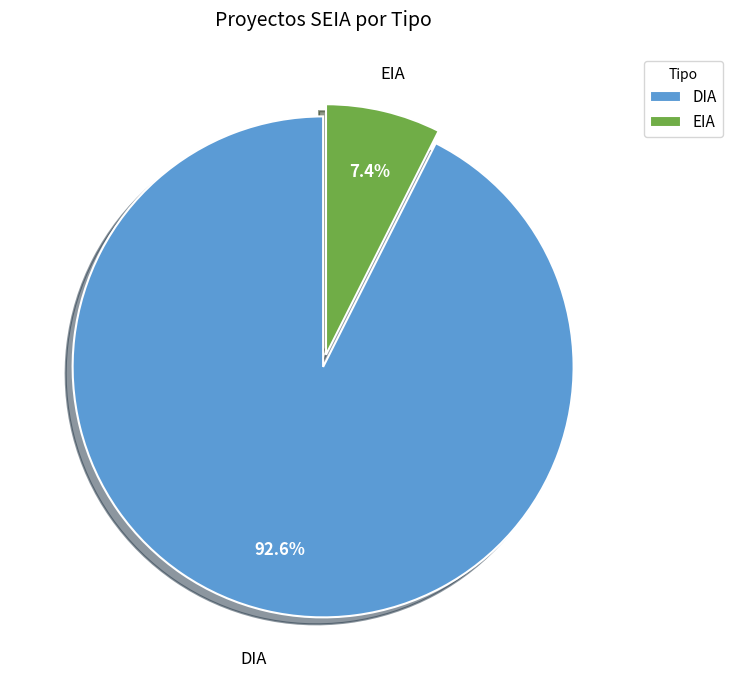

Do DIA and EIA together represent more than half of the pie?

Yes